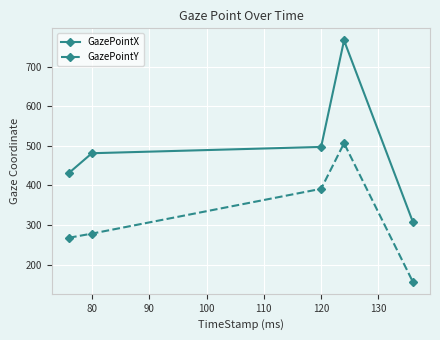

Reading left to right, extract all data points from this chart.

GazePointX: 431.7	481.4	497.4	766.4	308.4
GazePointY: 268.0	278.4	391.6	506.7	156.9